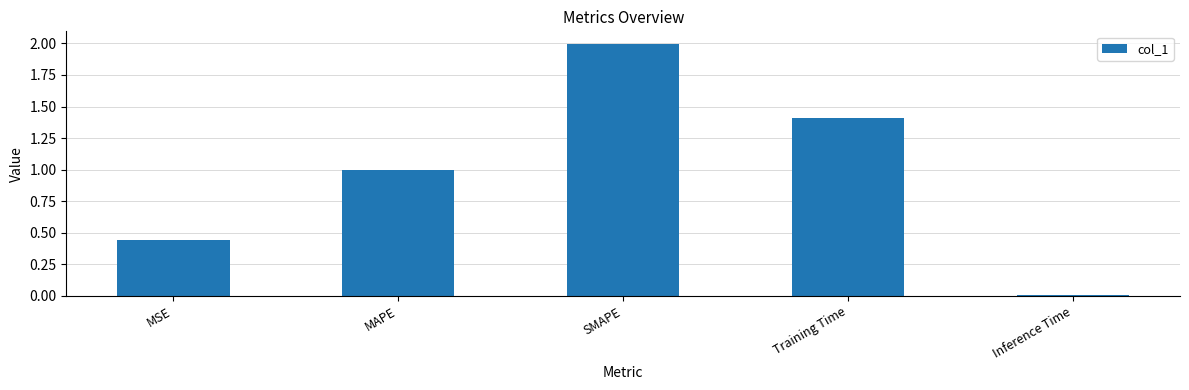

What is the change in value from MAPE to Inference Time?

-1.0